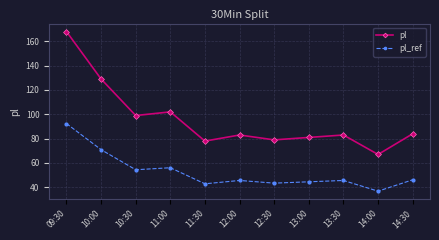

True or false: pl and pl_ref cross at least once.

False